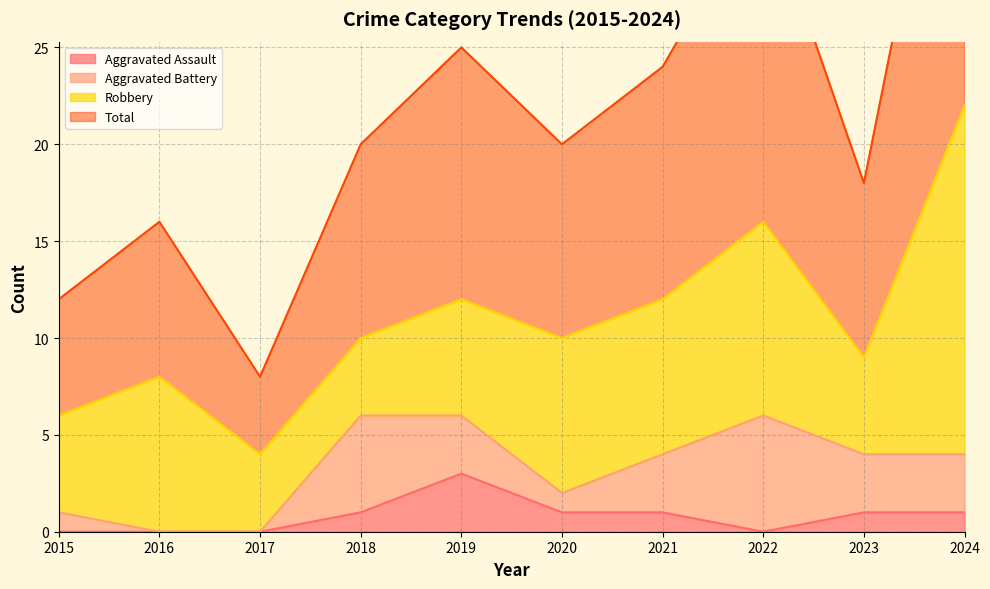

What is the greatest value displayed?

44